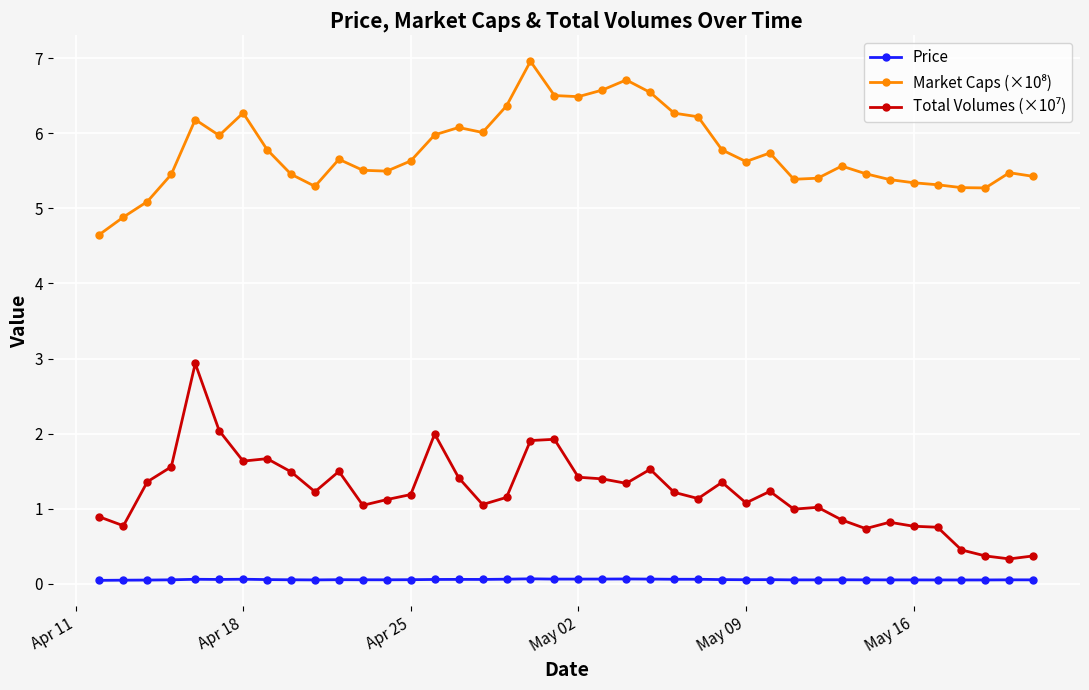

True or false: Price has a value of 0.0 at May 16.

True